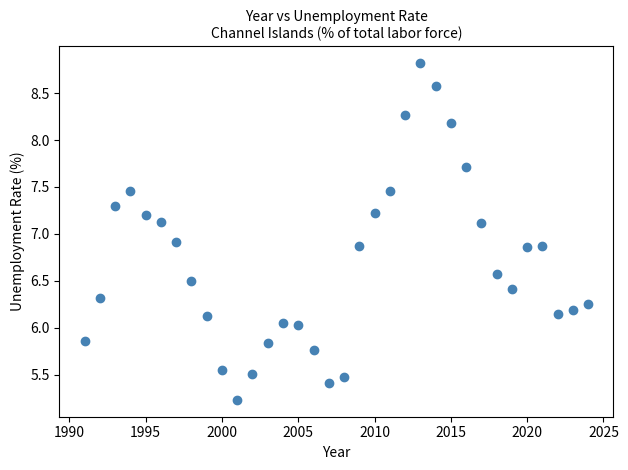

What is the range of X values (max minus min)?

33.0